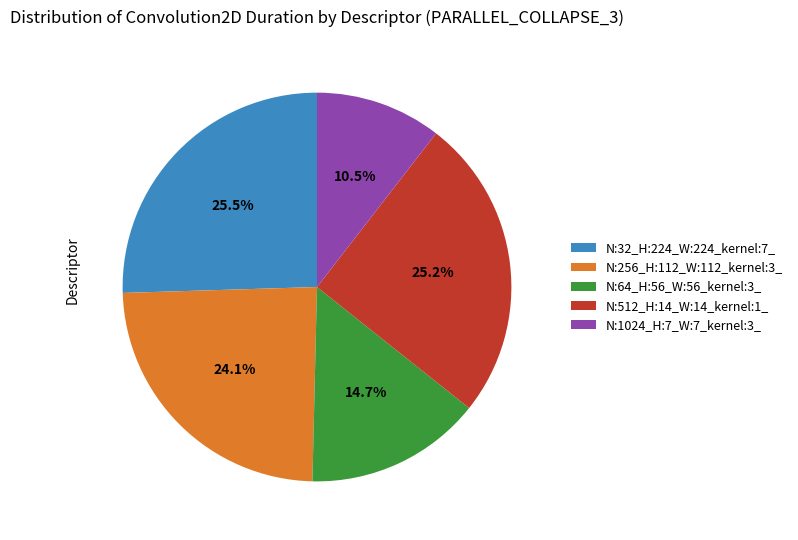

Combined, do N:1024_H:7_W:7_kernel:3_ and N:512_H:14_W:14_kernel:1_ account for over 50%?

No